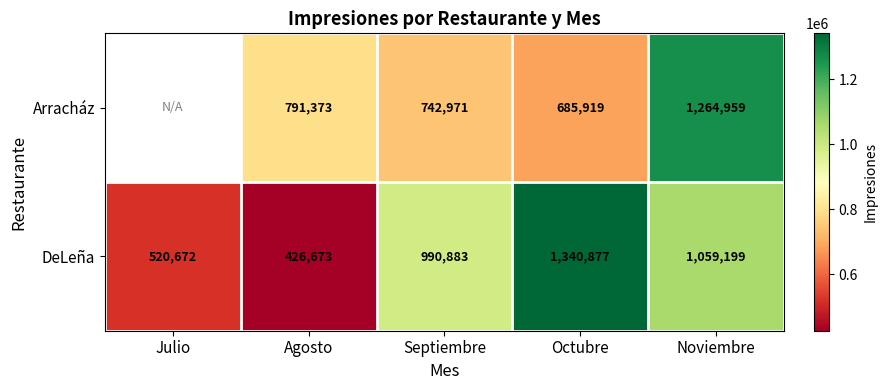

Where is DeLeña nearest to the value 883775?

Septiembre